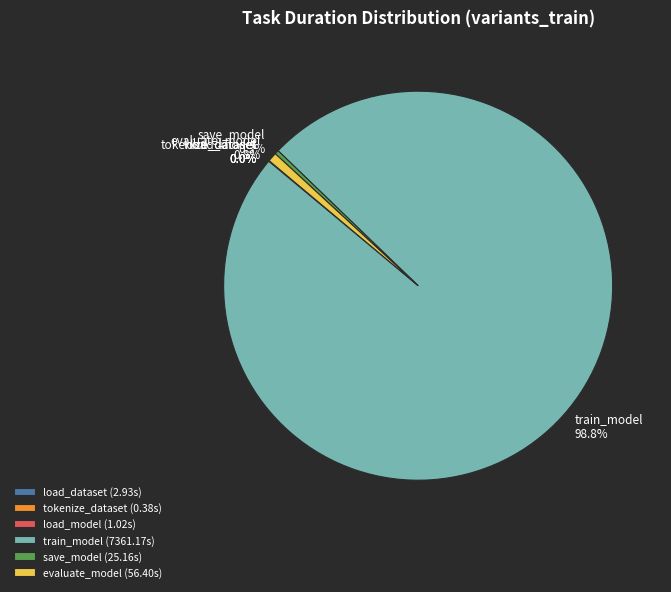

Is there any slice that represents more than half of the pie?

Yes